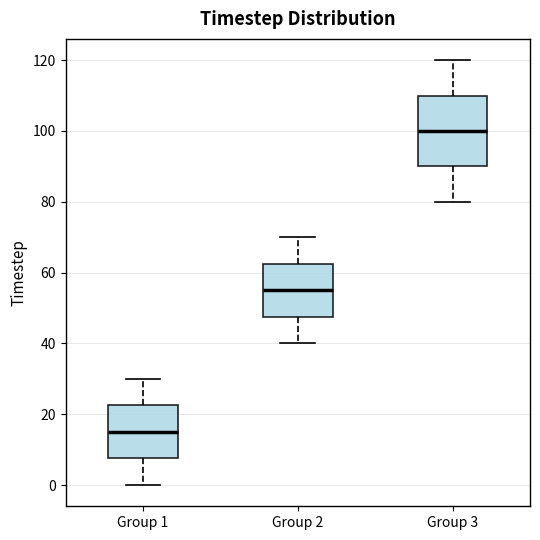

Reading left to right, read every box against the y-axis: the position of its median line, the range the box covers, and the ends of its whiskers. The values are not printed on the chart, so give them approximately, as read against the axis.

Group 1: median 16, box 8 to 22, whiskers 0 to 30
Group 2: median 56, box 48 to 62, whiskers 40 to 70
Group 3: median 100, box 90 to 110, whiskers 80 to 120